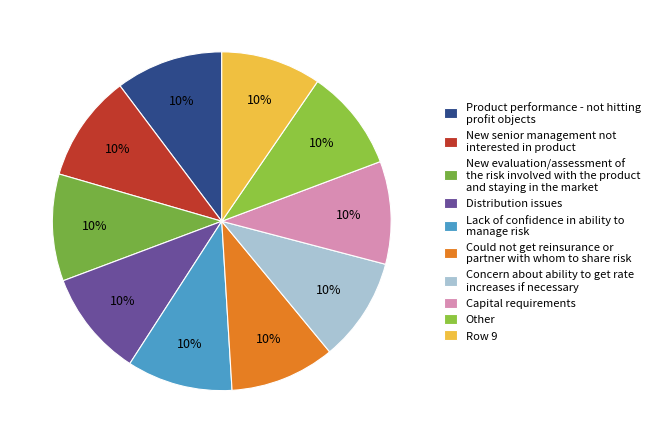

How many segments does this pie chart have?

10